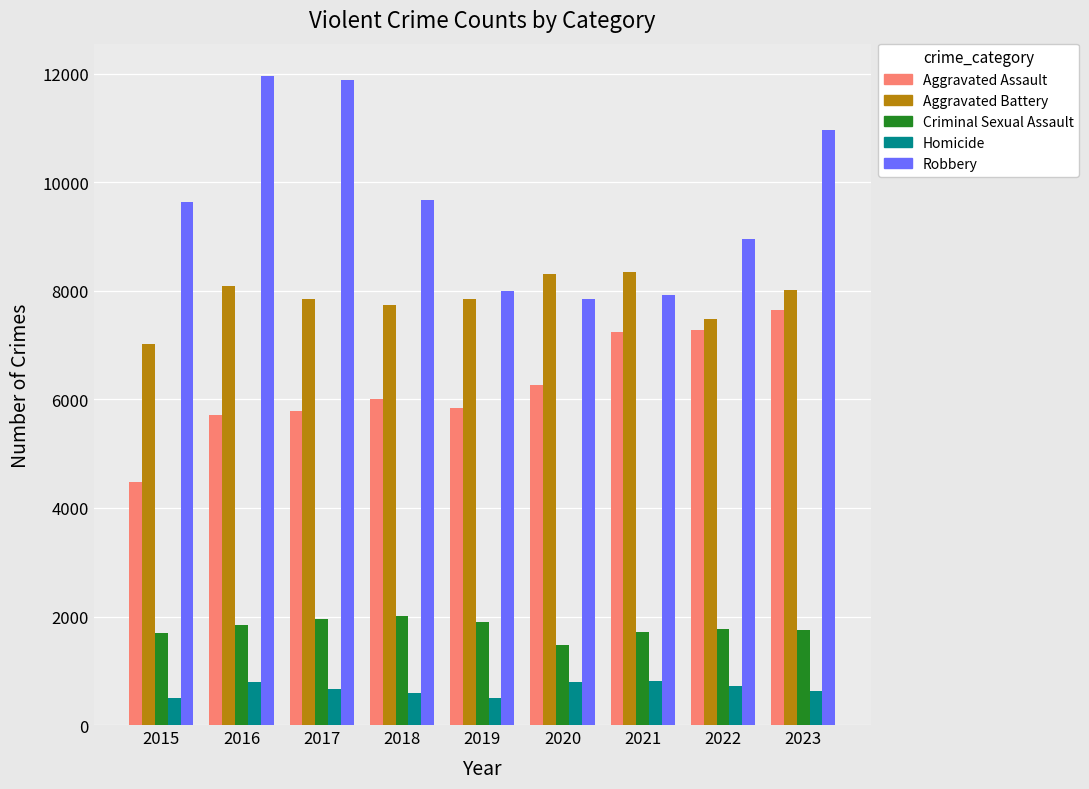

Which series has the largest total across all categories?

Robbery